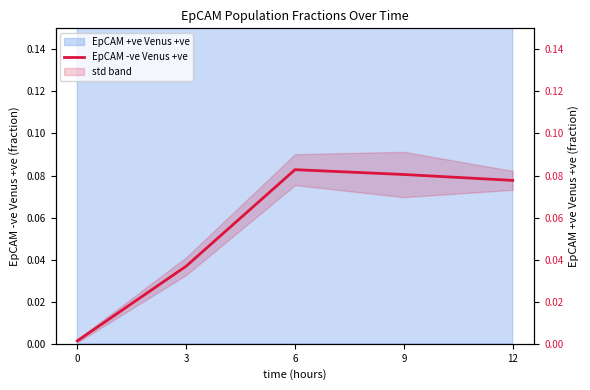

Where is the first local maximum?

6